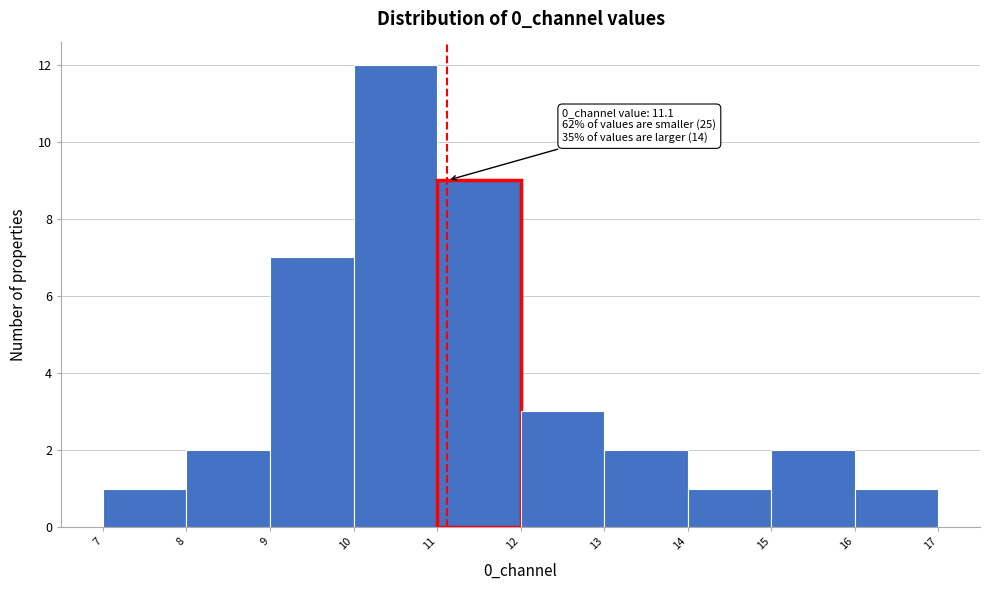

Which range on the x-axis has the tallest bar?

10 to 11